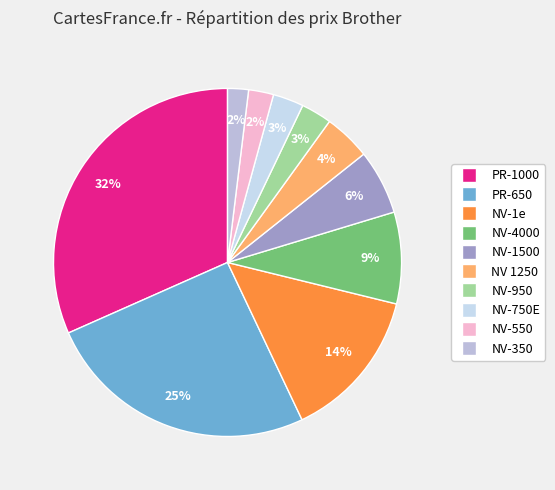

Rank the categories by value from lowest to highest.

NV-350, NV-550, NV-950, NV-750E, NV 1250, NV-1500, NV-4000, NV-1e, PR-650, PR-1000